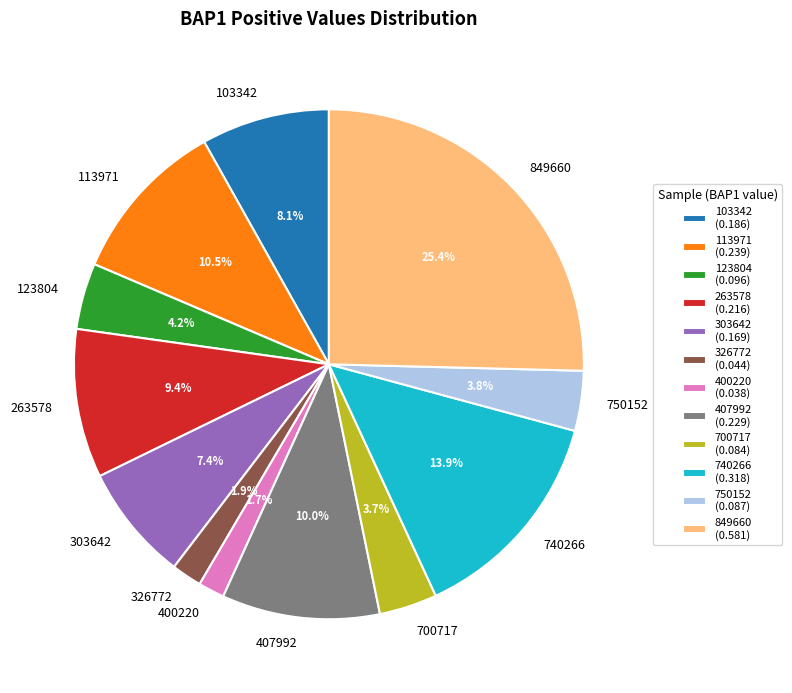

The 123804 slice represents 4% of the pie. True or false?

True